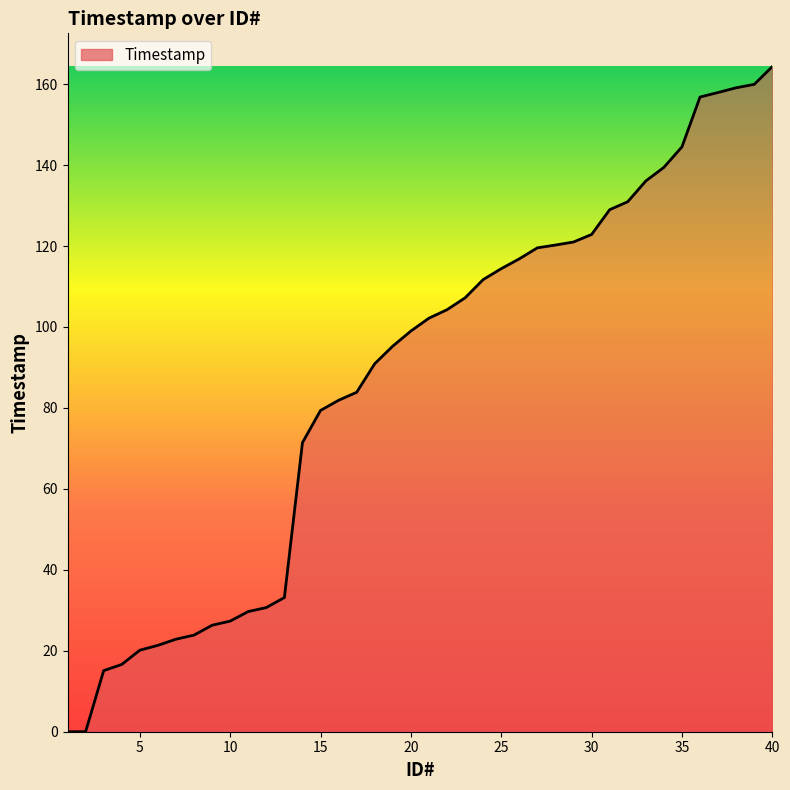

What is the greatest value displayed?

164.3